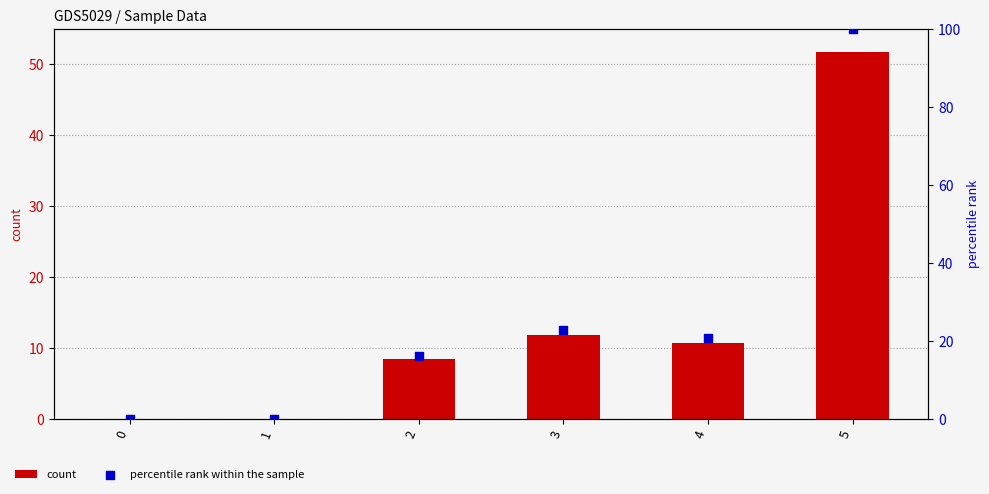

Which series contains the highest Y value?

percentile rank within the sample